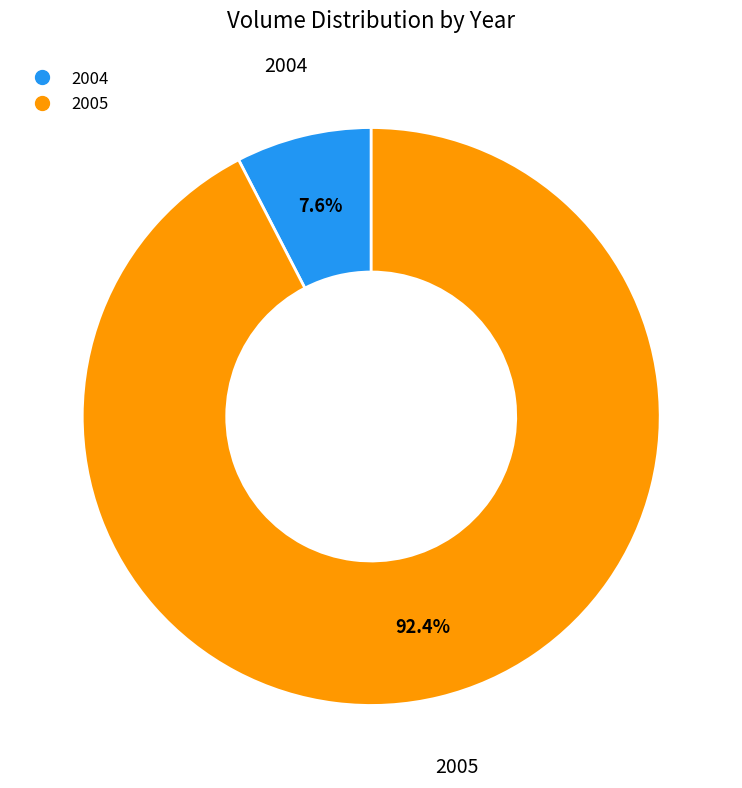

Is there any slice that represents more than half of the pie?

Yes